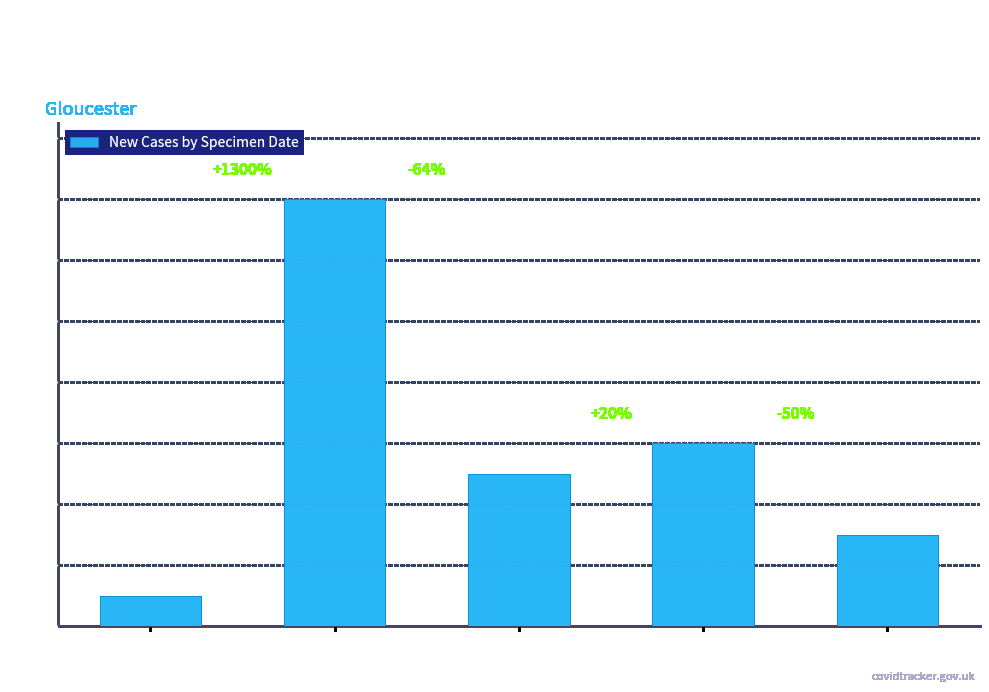

Does the chart contain any negative values?

No